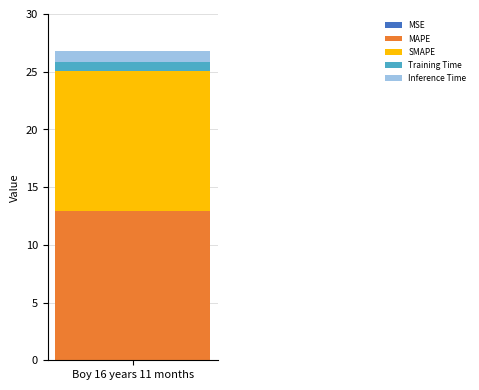

Are the bars horizontal?

No